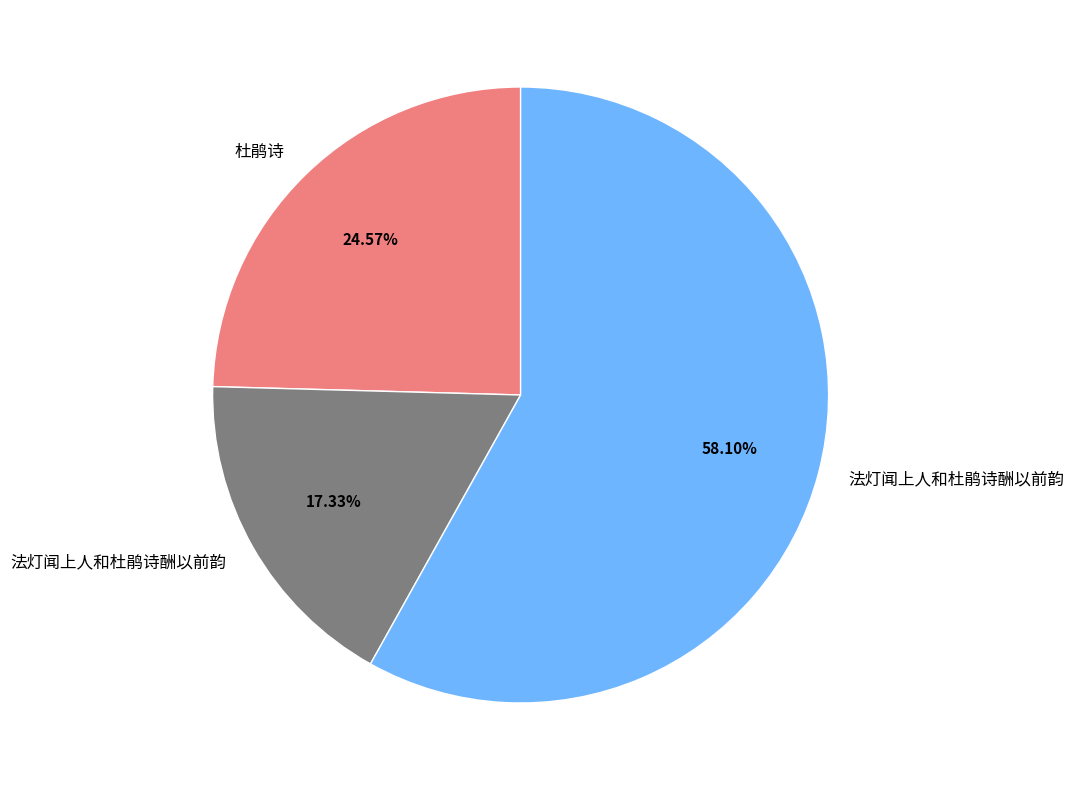

Is there a majority slice in this chart?

Yes